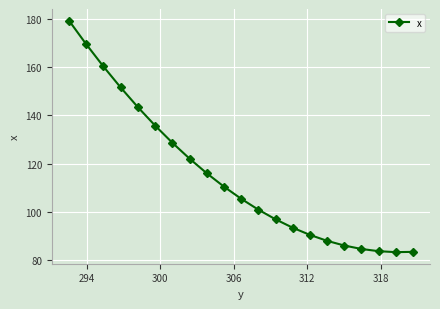

What is the difference between the second highest and second lowest values?

86.2